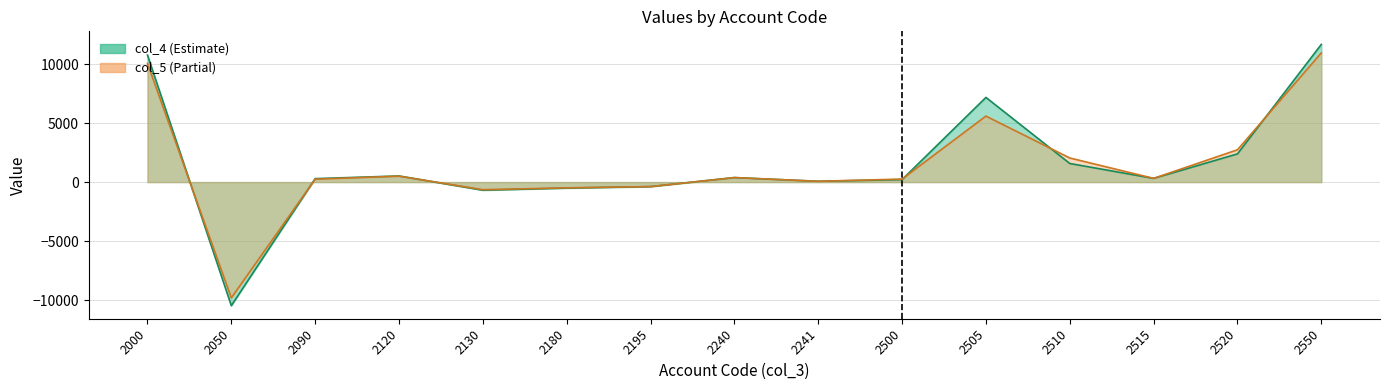

Is it true that col_5 equals 669.4 at 2120?

False